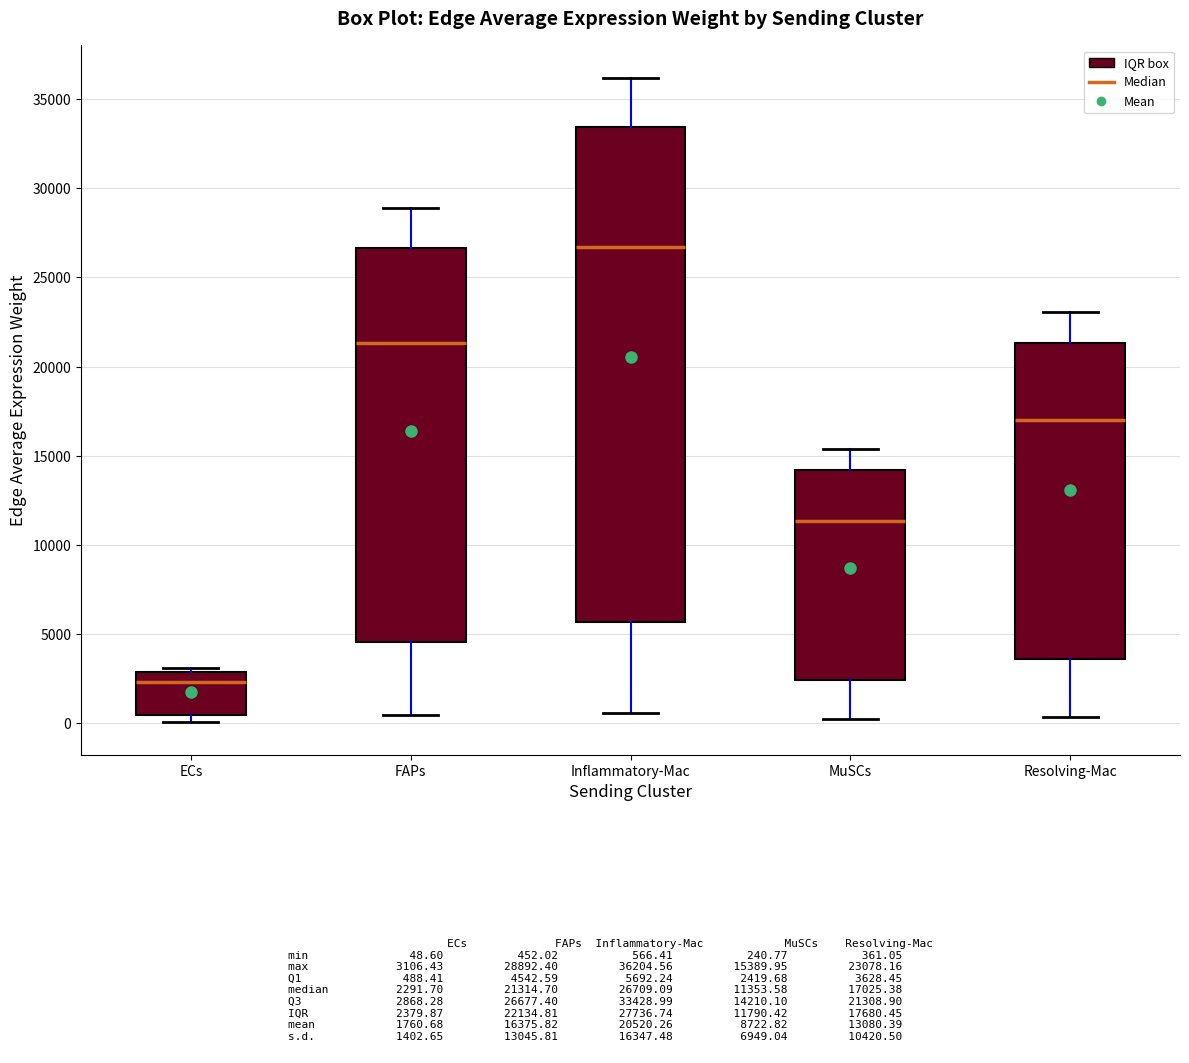

Reading left to right, read every box against the y-axis: the position of its median line, the range the box covers, and the ends of its whiskers. The values are not printed on the chart, so give them approximately, as read against the axis.

ECs: median 2500, box 500 to 3000, whiskers 0 to 3000 (just above the box's upper edge)
FAPs: median 21500, box 4500 to 26500, whiskers 500 to 29000
Inflammatory-Mac: median 26500, box 5500 to 33500, whiskers 500 to 36000
MuSCs: median 11500, box 2500 to 14000, whiskers 0 to 15500
Resolving-Mac: median 17000, box 3500 to 21500, whiskers 500 to 23000